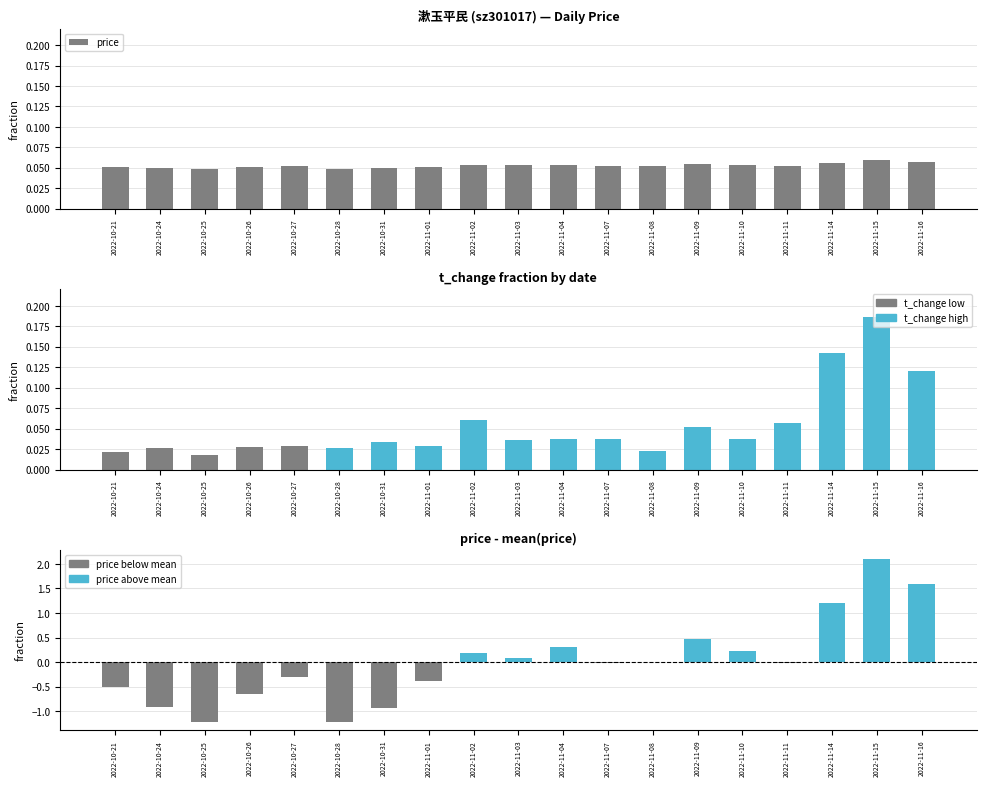

Rank the categories by value from highest to lowest.

2022-11-15, 2022-11-16, 2022-11-14, 2022-11-09, 2022-11-04, 2022-11-10, 2022-11-02, 2022-11-03, 2022-11-08, 2022-11-11, 2022-11-07, 2022-10-27, 2022-11-01, 2022-10-21, 2022-10-26, 2022-10-24, 2022-10-31, 2022-10-28, 2022-10-25